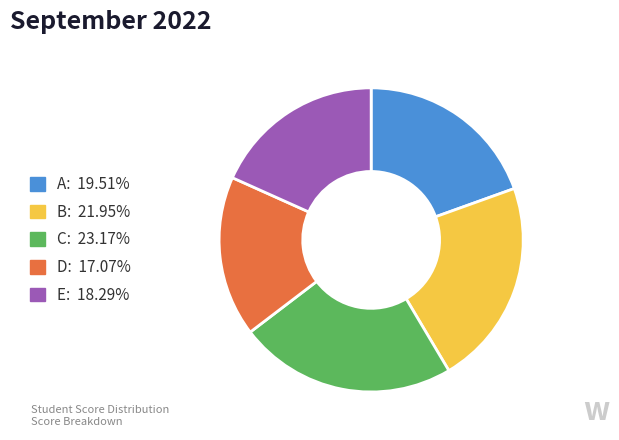

How many segments does this pie chart have?

5